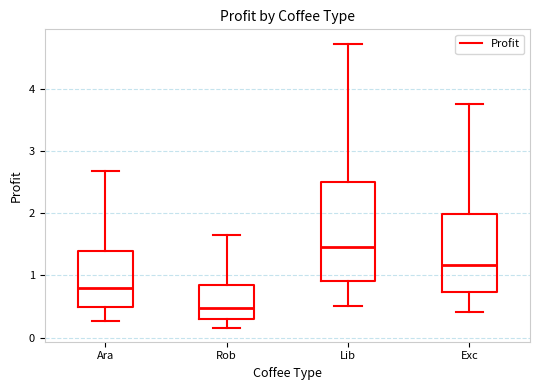

Reading left to right, read every box against the y-axis: the position of its median line, the range the box covers, and the ends of its whiskers. The values are not printed on the chart, so give them approximately, as read against the axis.

Ara: median 0.8, box 0.5 to 1.4, whiskers 0.3 to 2.7
Rob: median 0.5, box 0.3 to 0.8, whiskers 0.2 to 1.6
Lib: median 1.5, box 0.9 to 2.5, whiskers 0.5 to 4.7
Exc: median 1.2, box 0.7 to 2.0, whiskers 0.4 to 3.8